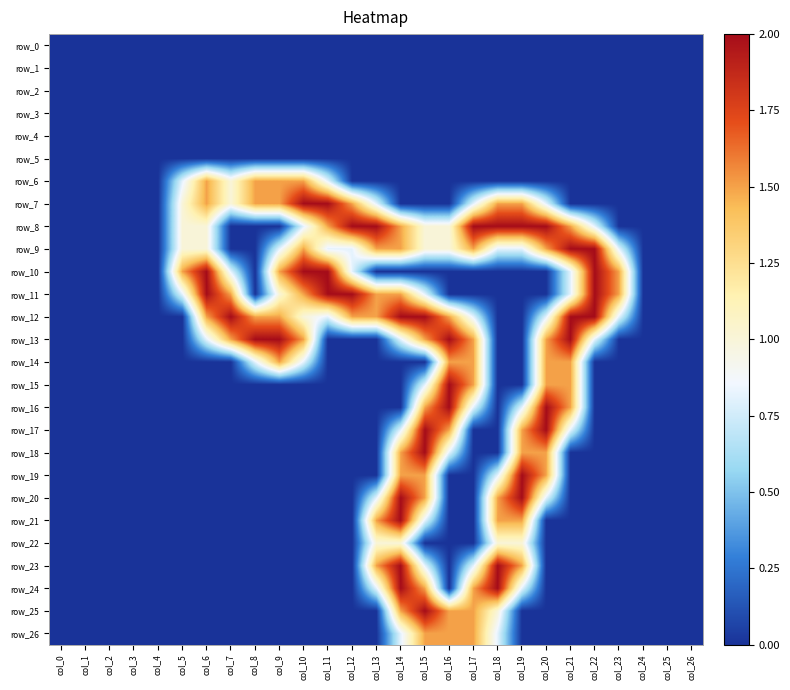

What is the difference between the second highest and minimum values in the row_9 series?

2.0